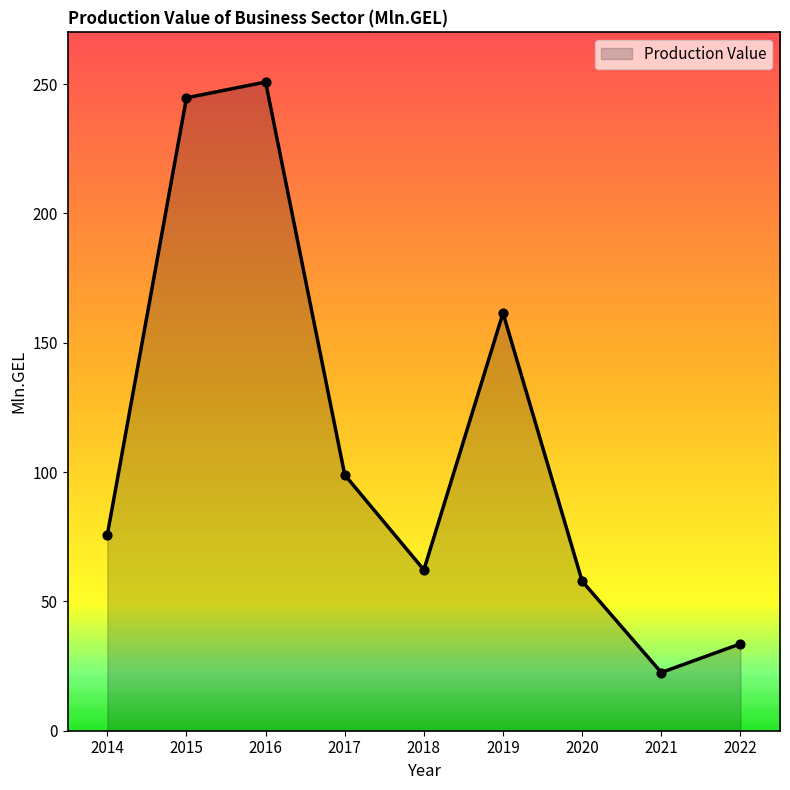

What is the change in value from 2018 to 2021?

-39.7